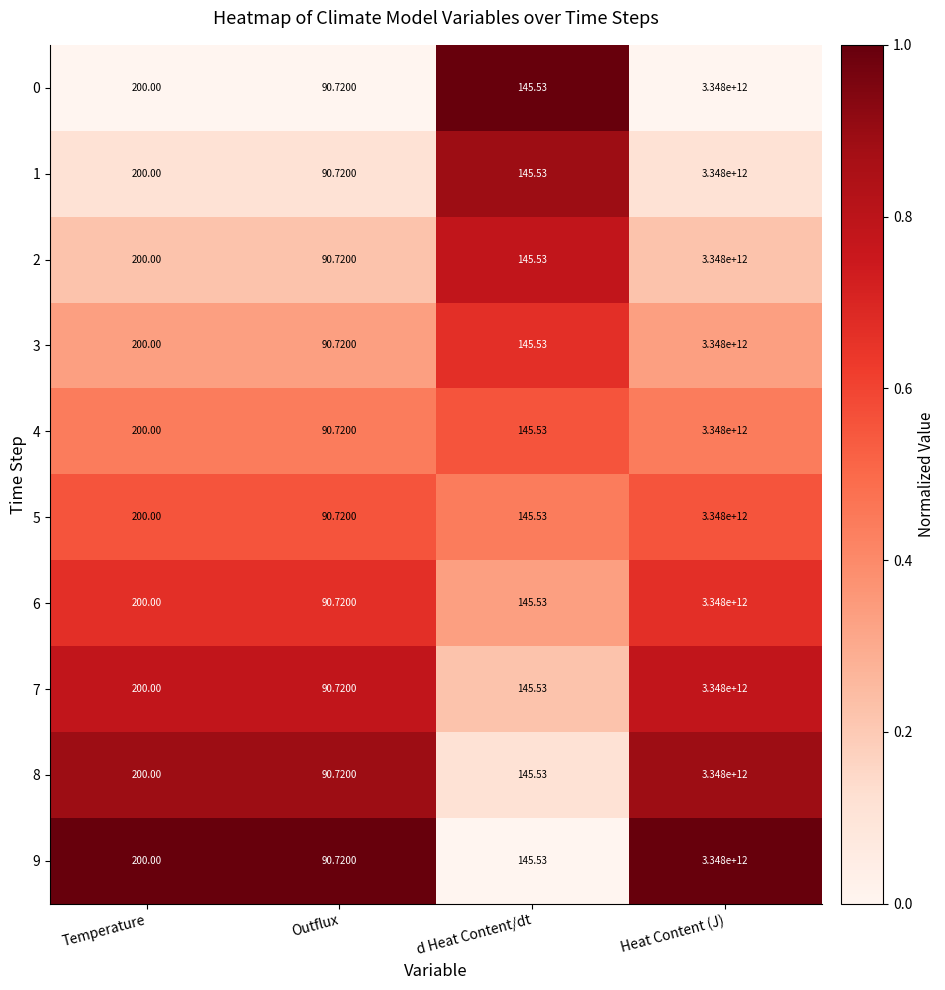

Count the number of data series in this chart.

10